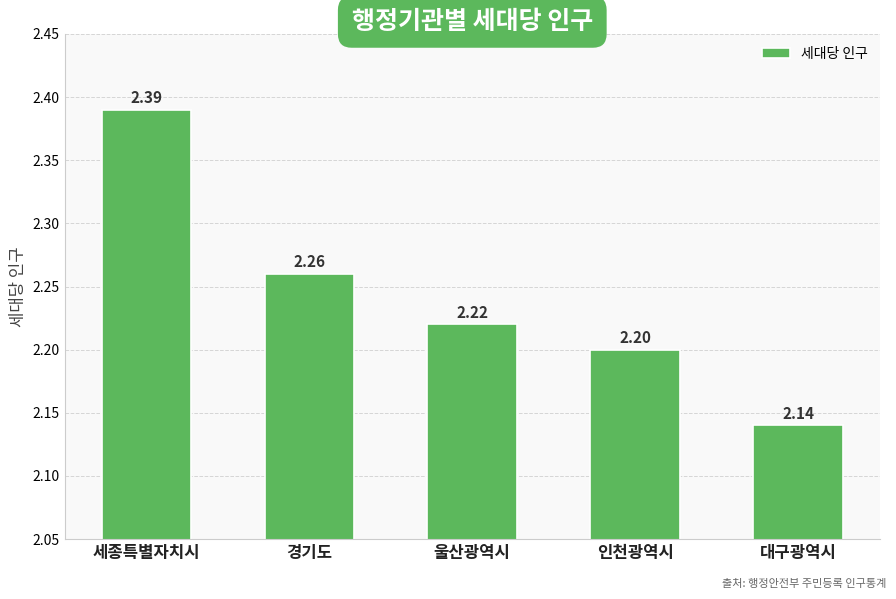

Rank the categories by value from highest to lowest.

세종특별자치시, 경기도, 울산광역시, 인천광역시, 대구광역시